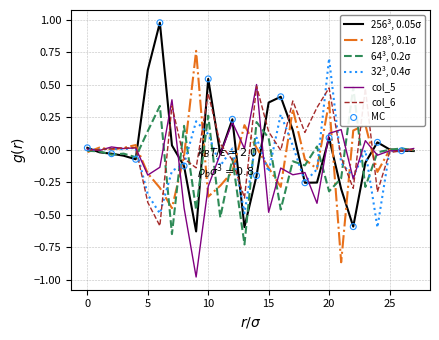

At how many categories does at least one series exceed 0?

28